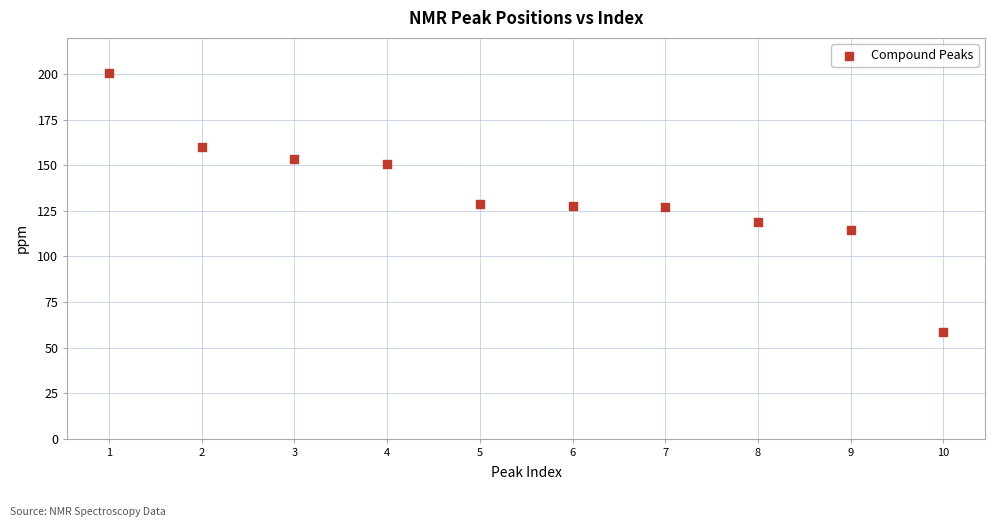

What is the average X value?

5.5